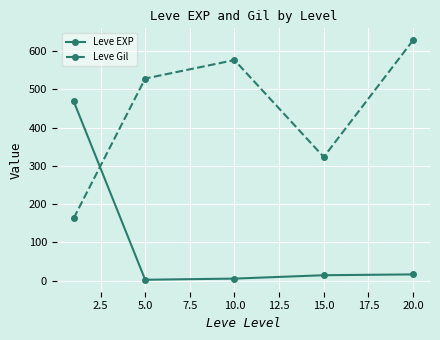

What is the difference between the maximum and minimum values in the Leve Gil series?

464.8